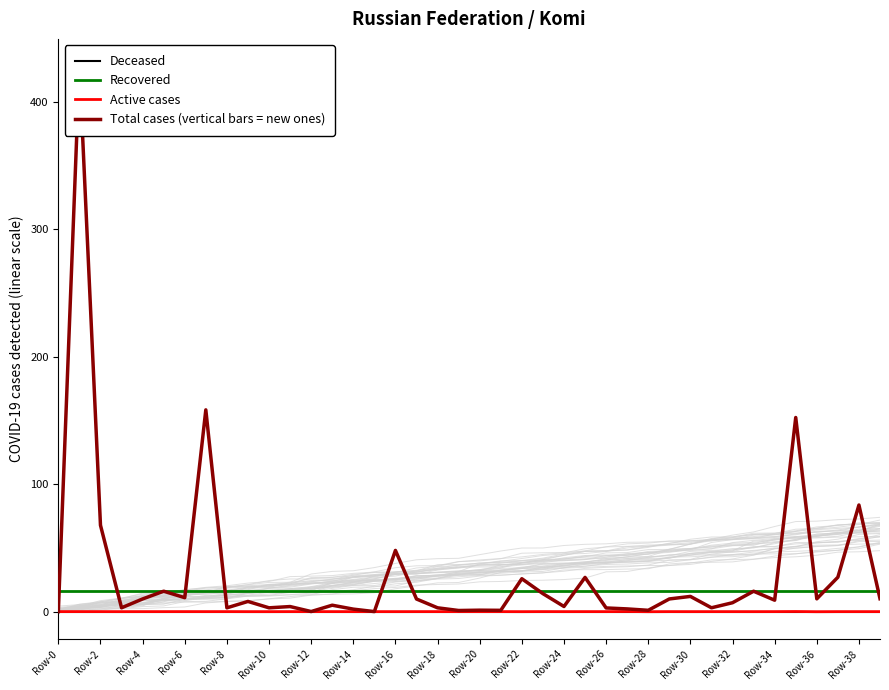

True or false: Deceased and Recovered cross at least once.

False